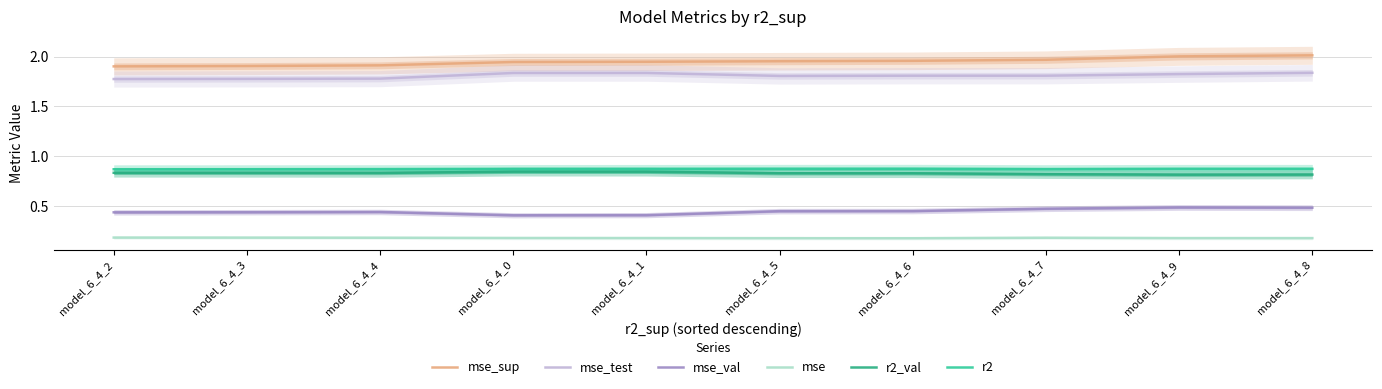

Rank the series by their maximum value, from lowest to highest.

mse, mse_val, r2_val, r2, mse_test, mse_sup